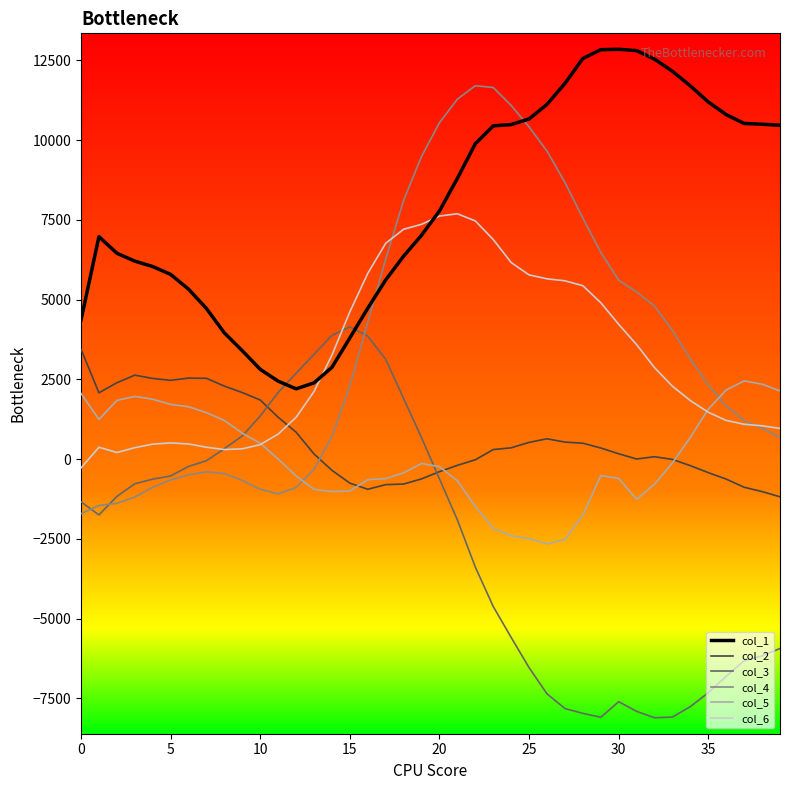

How many distinct data groups are displayed?

6